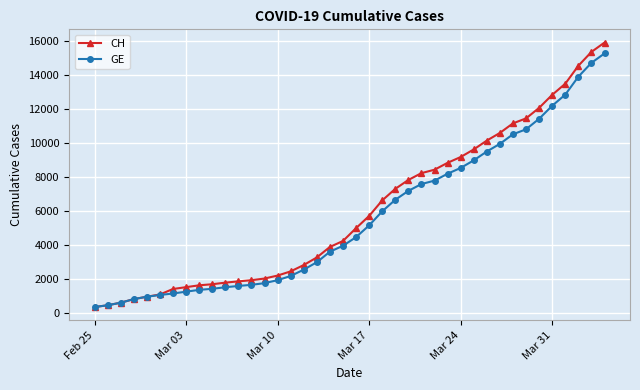

Which series has the widest spread of values?

CH